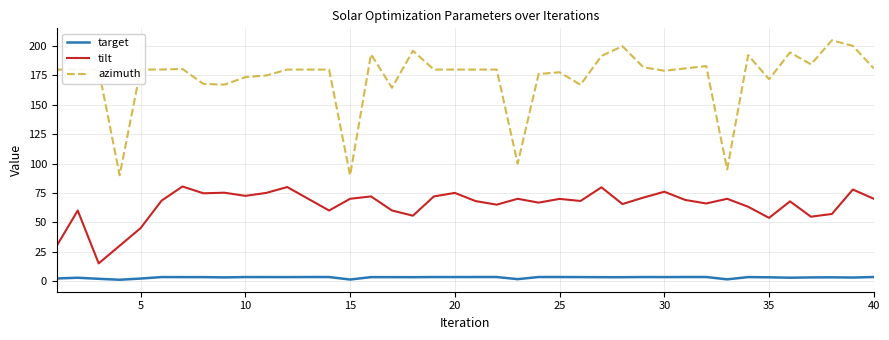

Which series has the widest spread of values?

azimuth